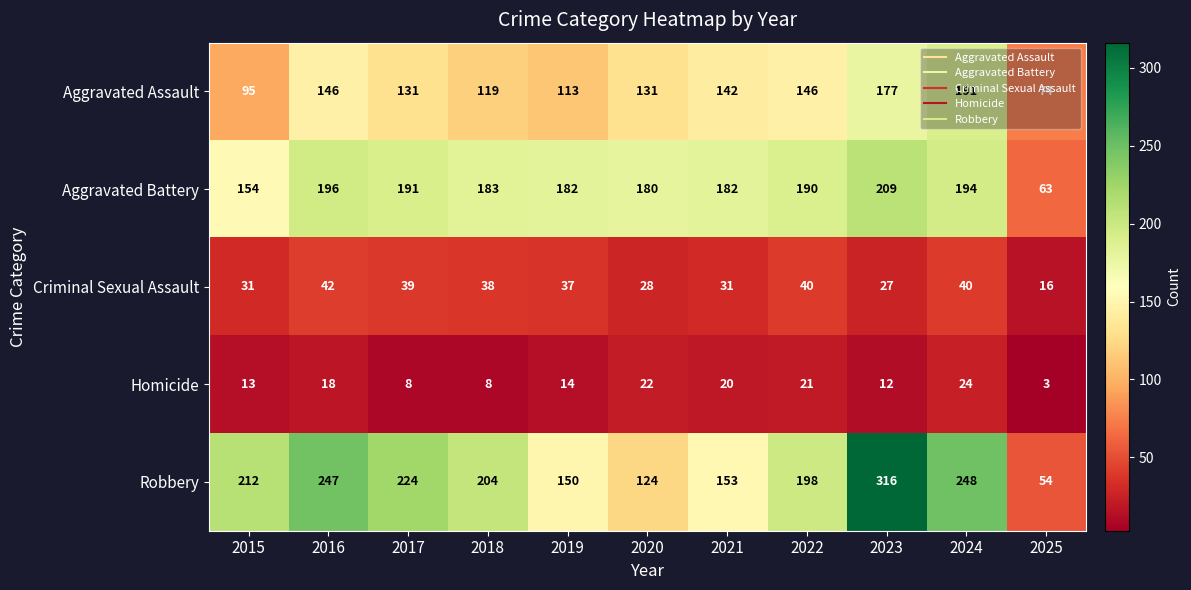

What is the difference between the maximum and minimum values in the Robbery series?

262